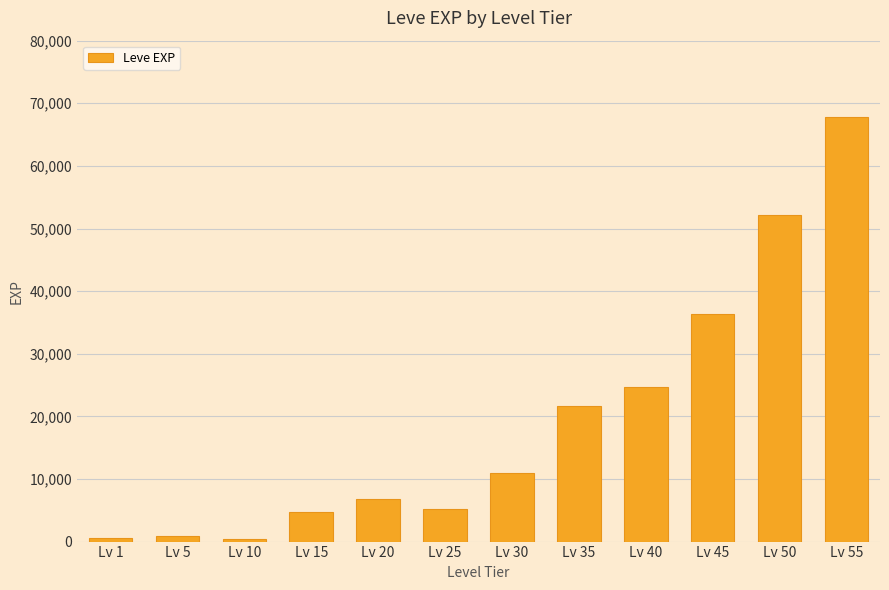

What is the maximum value shown in the chart?

67730